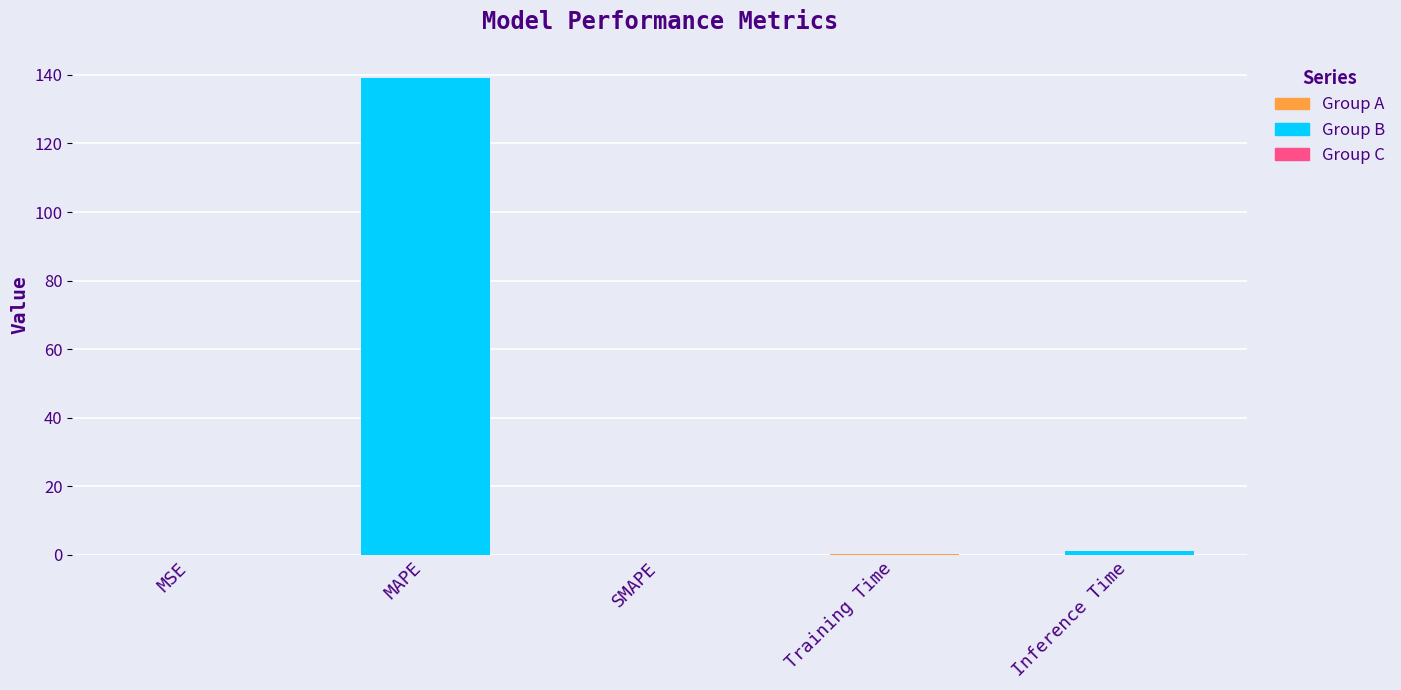

True or false: the data shows 0.0 at SMAPE.

True